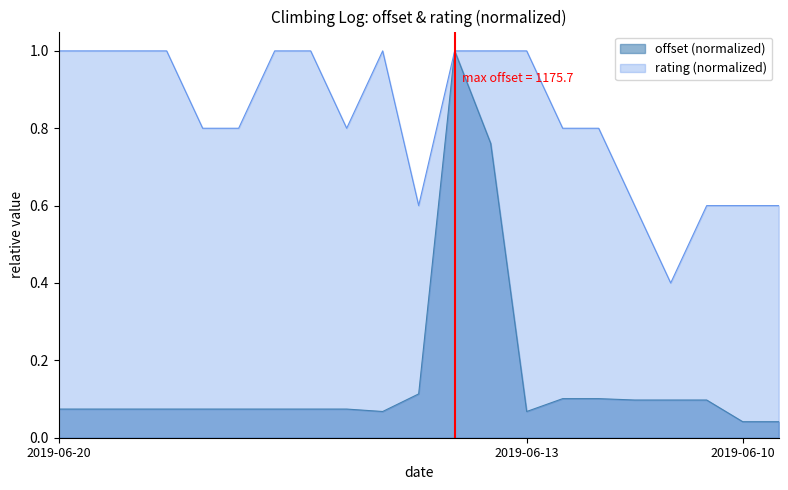

The rating (normalized) series shows 1.5 at 2019-06-20. True or false?

False